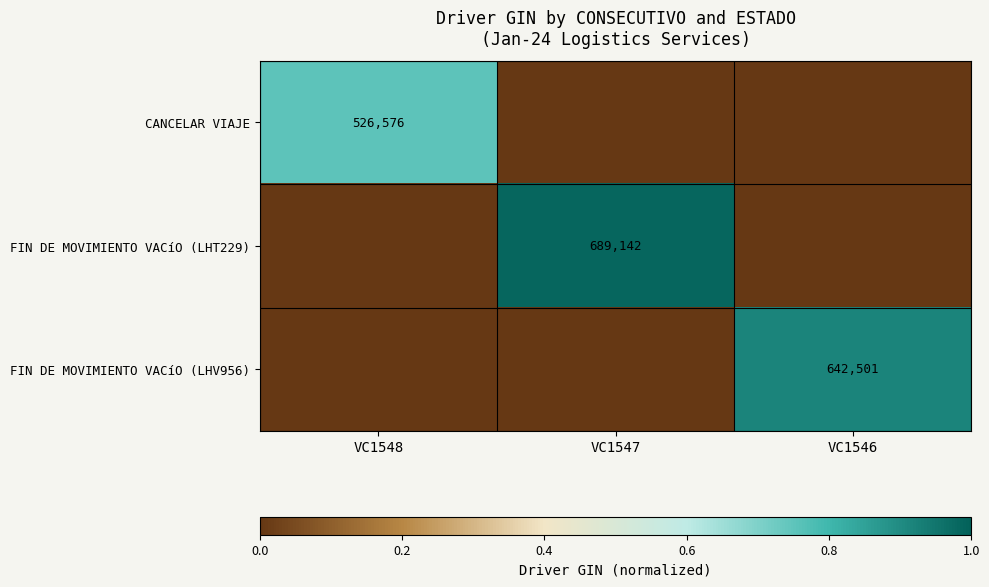

Between VC1547 and VC1548, which is larger?

VC1548